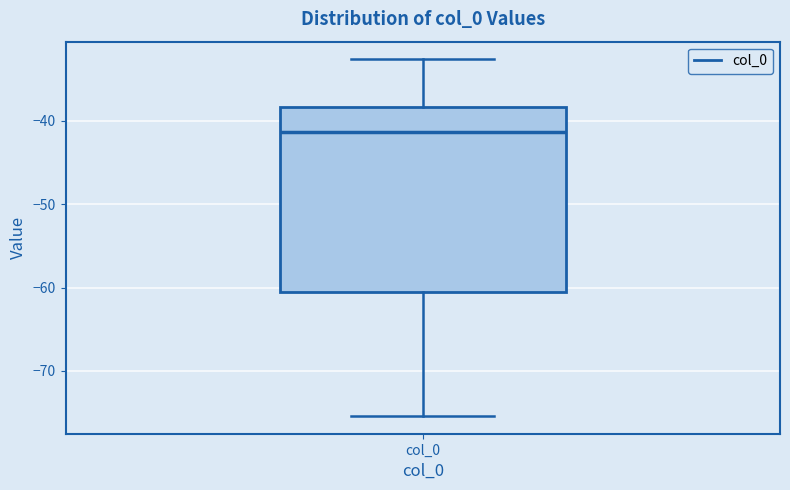

Transcribe this box plot: give where the median line is, the range the box spans, and where the two whiskers end, as read against the y-axis. The values are not printed on the chart, so give them approximately, as read against the axis.

median -41, box -61 to -38, whiskers -75 to -33